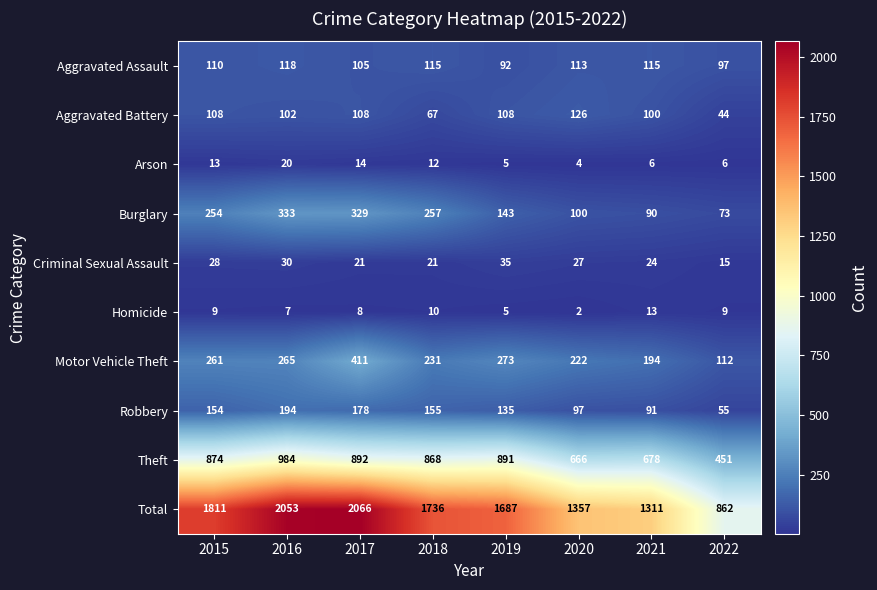

Where is Motor Vehicle Theft nearest to the value 261?

2015